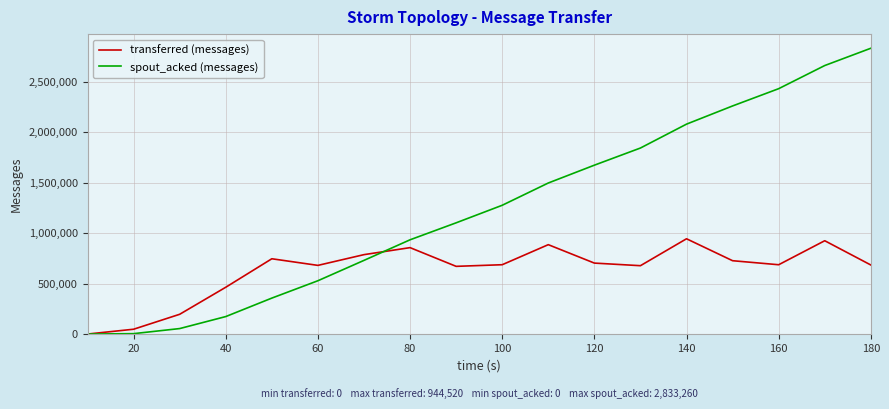

What is the difference between the second highest and second lowest values in the spout_acked (messages) series?

2657980